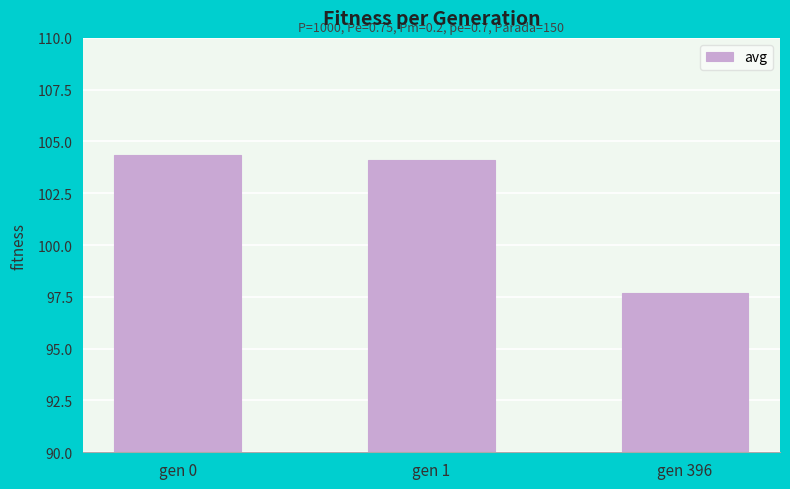

Approximately how many times larger is the value at gen 0 compared to gen 396?

1.1